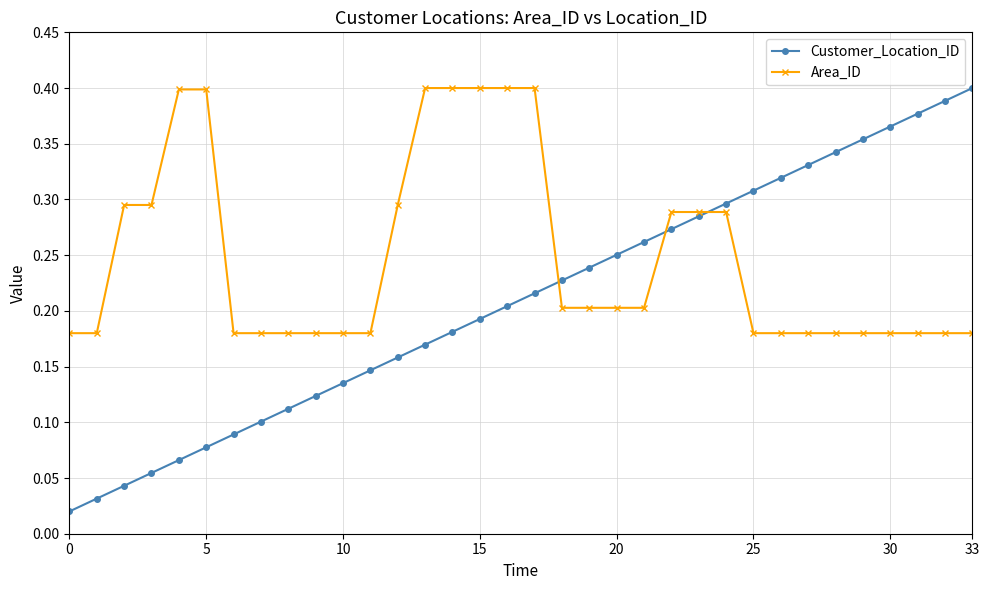

Which series has the widest spread of values?

Customer_Location_ID